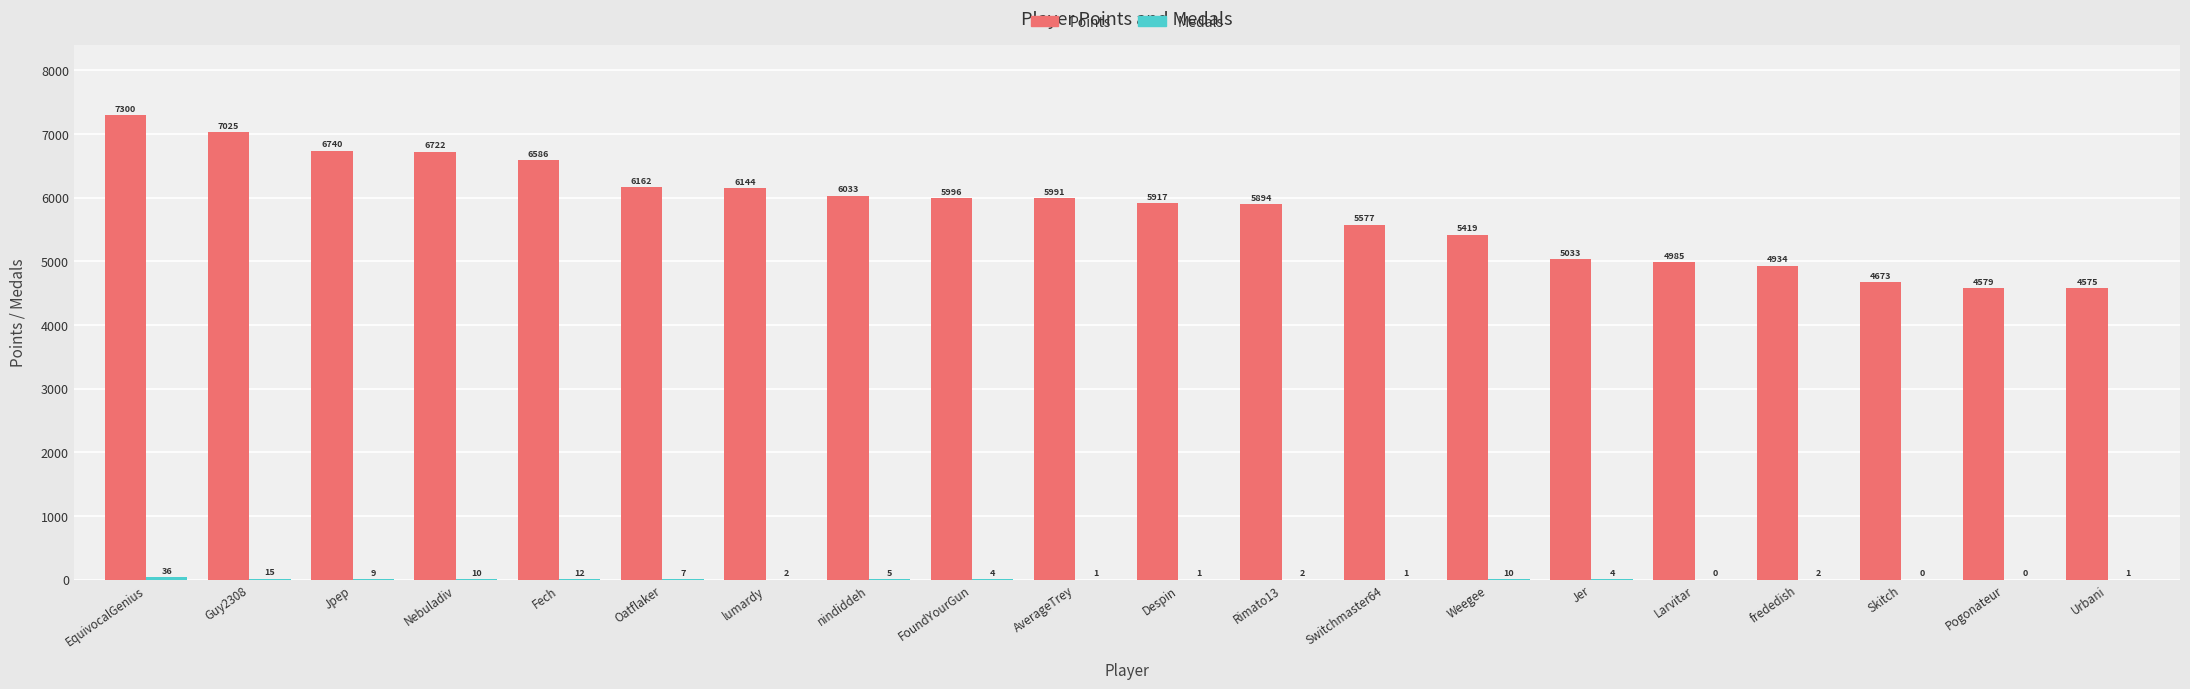

Which series has the largest total across all categories?

Points